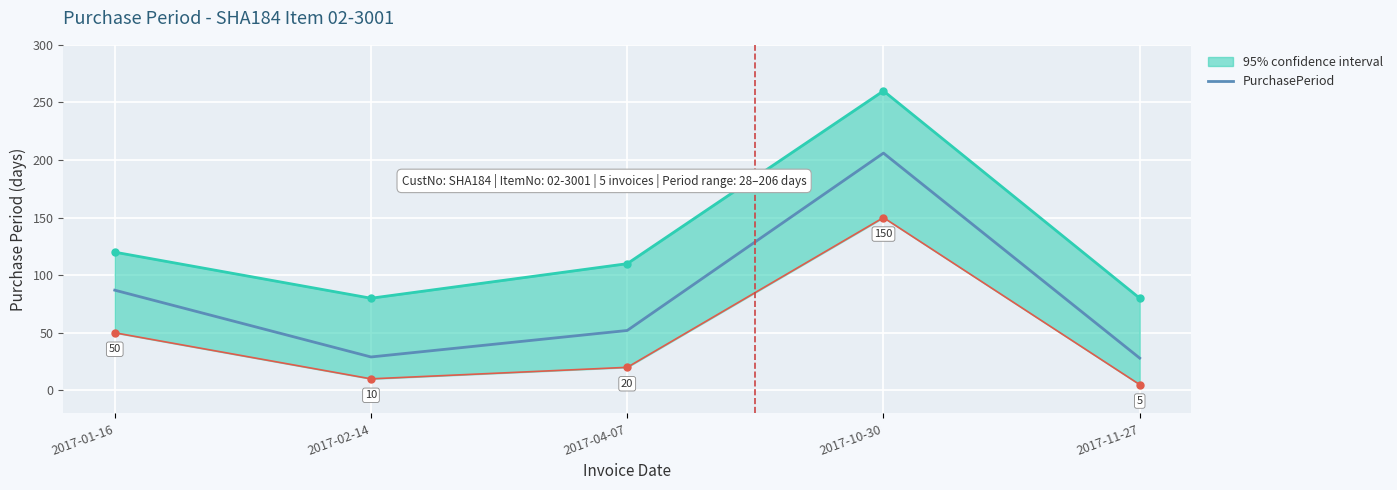

Between 2017-10-30 and 2017-01-16, which is larger?

2017-10-30